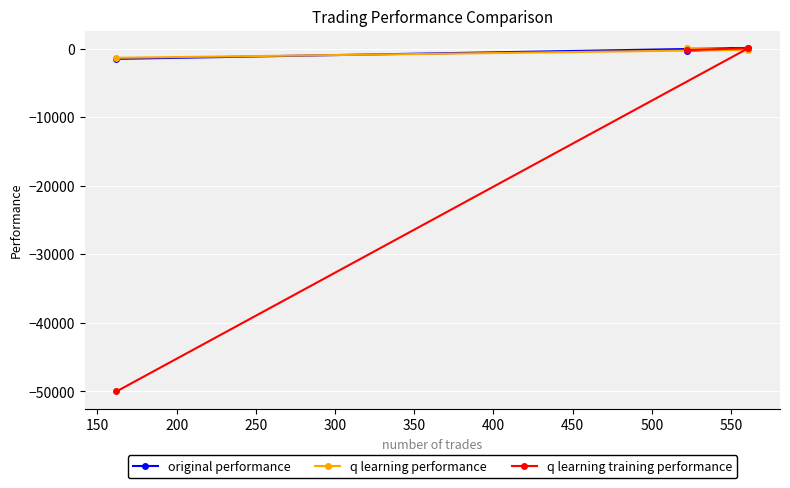

What is the smallest value displayed?

-50000.0